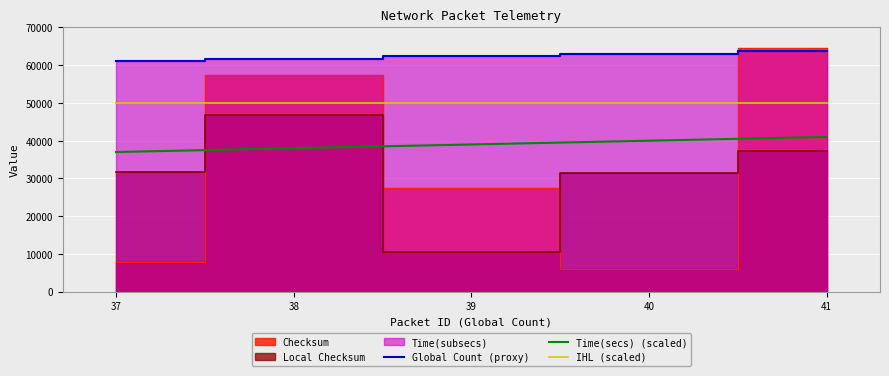

True or false: IHL (scaled) has more than 0 interior local peaks.

False